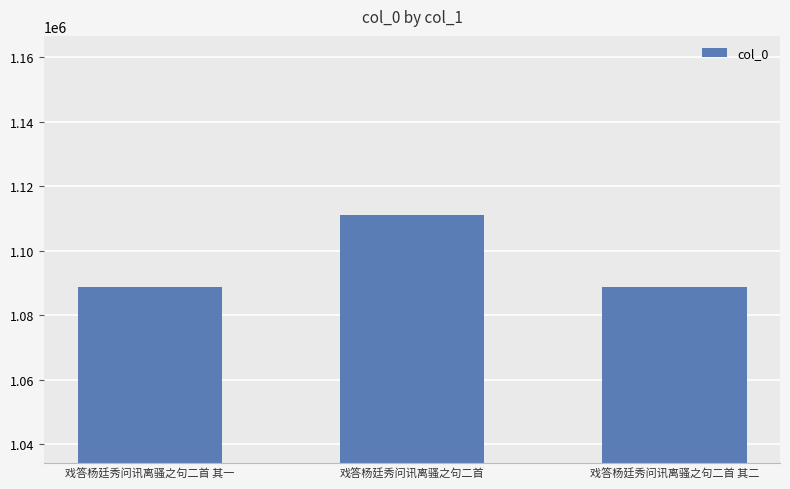

The value at 戏答杨廷秀问讯离骚之句二首 其二 is 1088564. True or false?

True